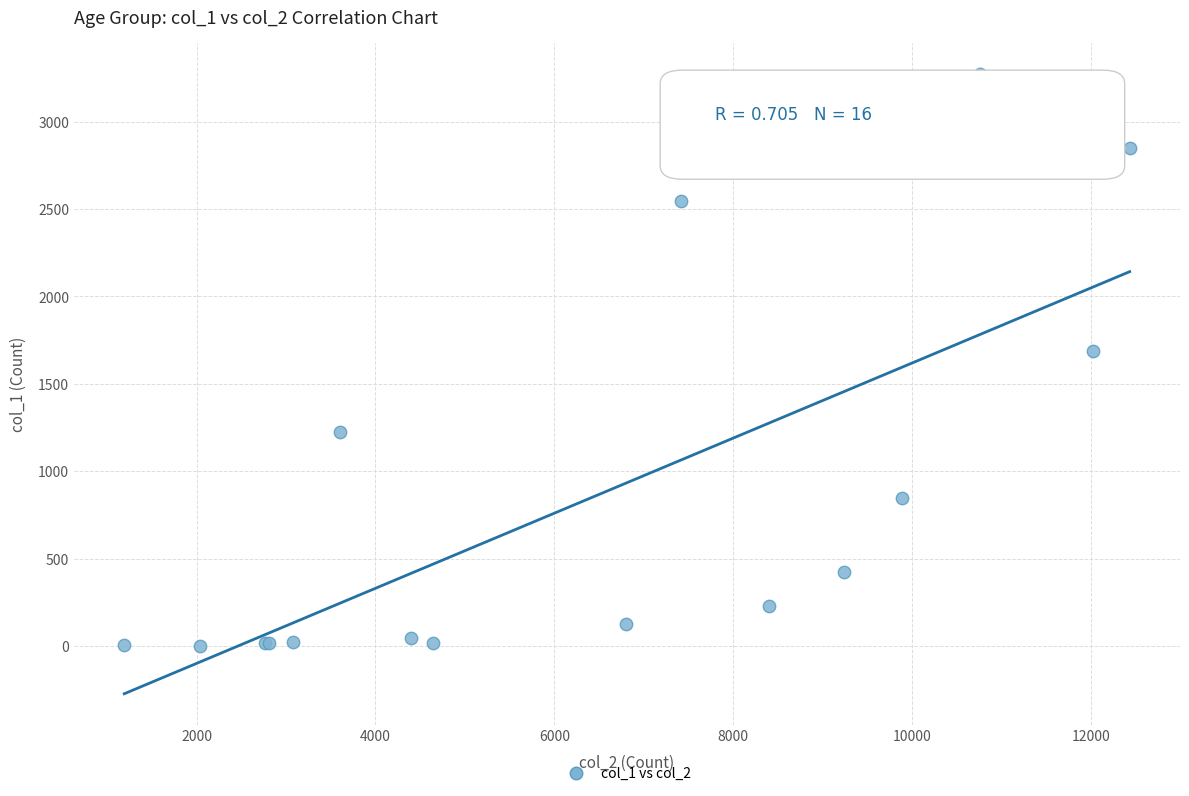

What Y value in the scatter plot is closest to 1638?

1690